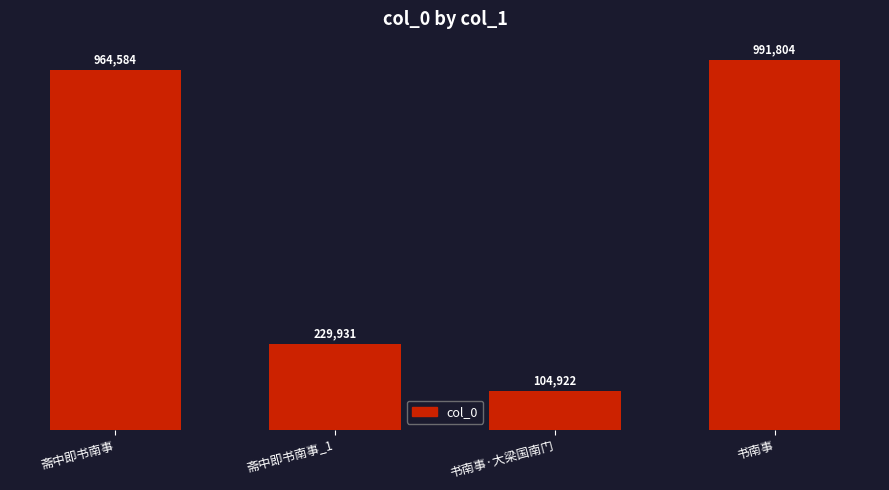

Does the chart contain any negative values?

No